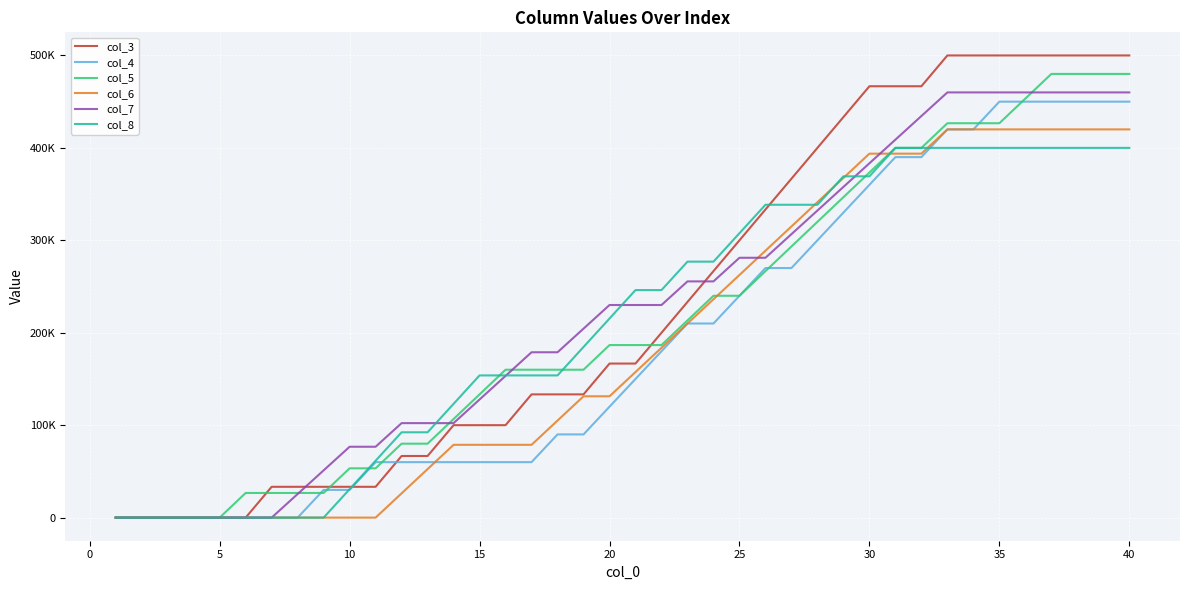

Is this an area chart (filled region under the line)?

No